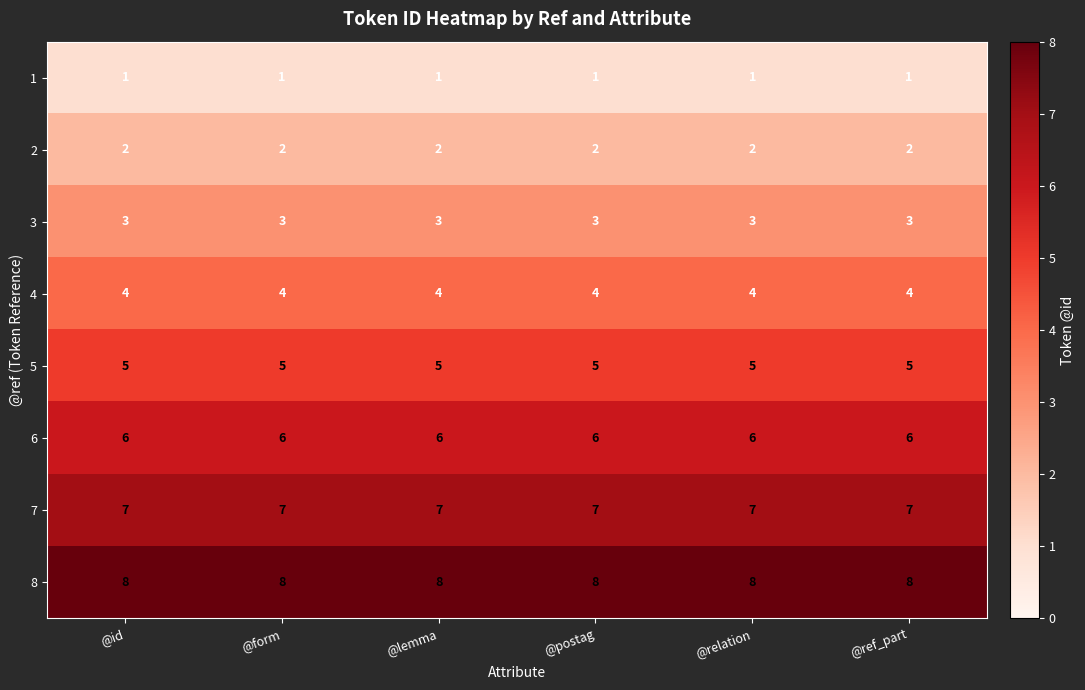

What is the difference between the highest and lowest values at @form?

7